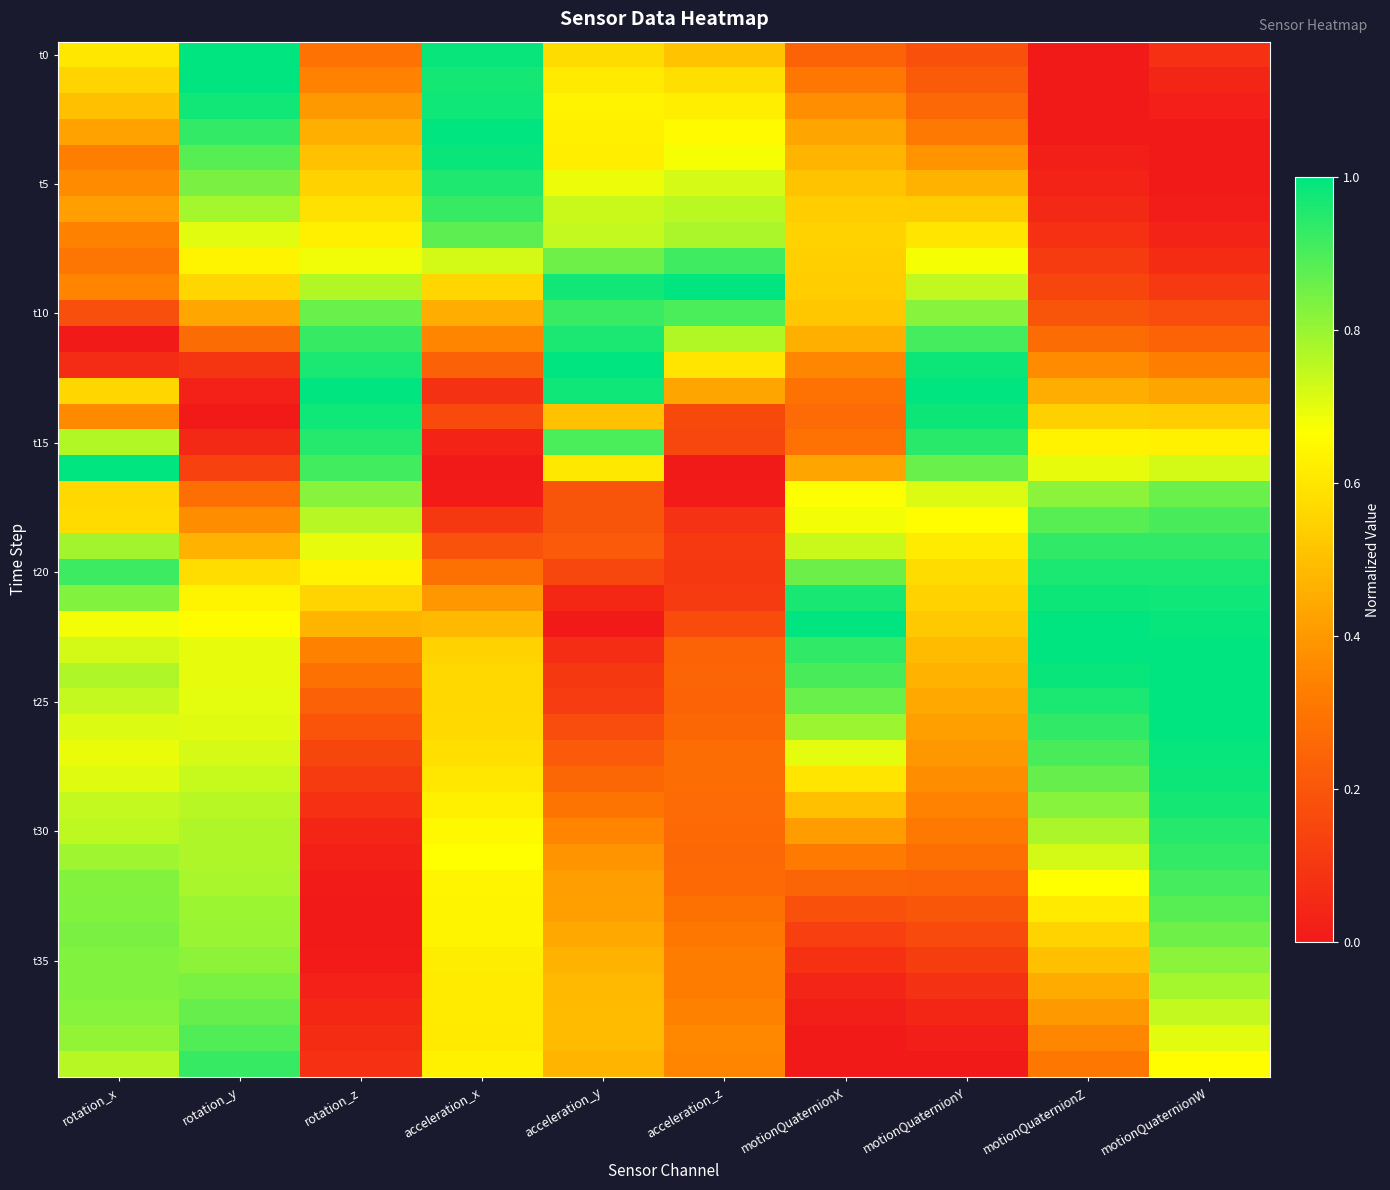

What is the total value across all series at acceleration_x?

22.1